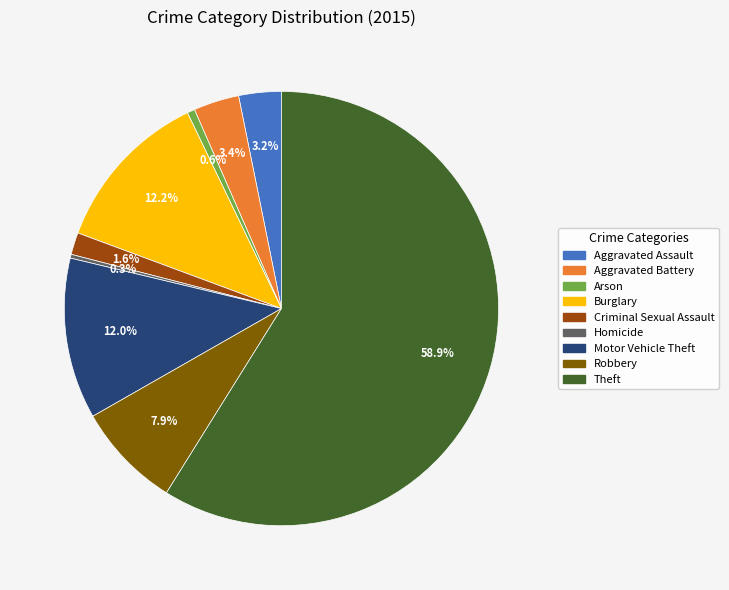

True or false: Burglary accounts for 1% of the total.

False